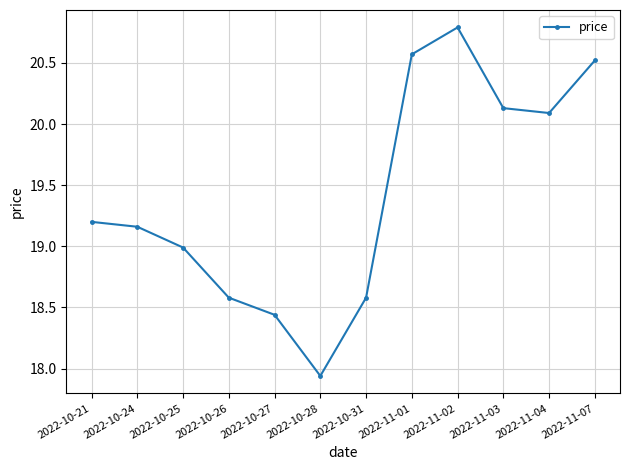

Which category has the lowest value across all series?

2022-10-28